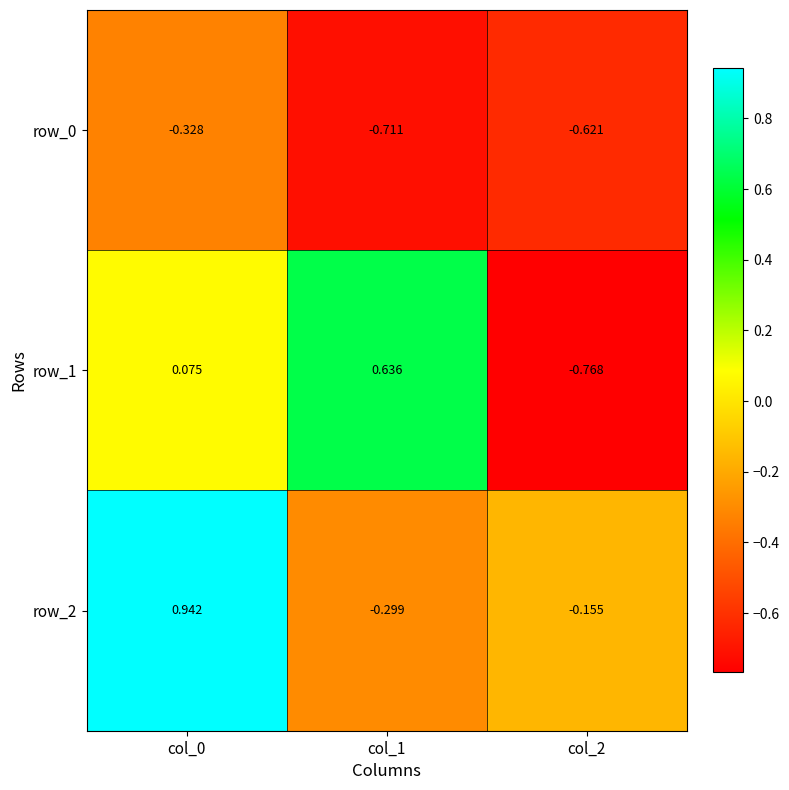

Is the value of row_2 at col_1 greater than the value of row_0 at col_0?

Yes